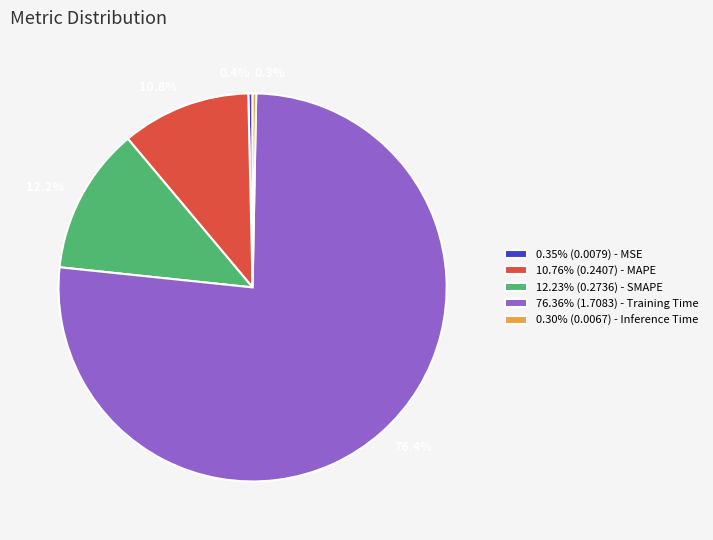

Do 0.35% (0.0079) - MSE and 0.30% (0.0067) - Inference Time together represent more than half of the pie?

No